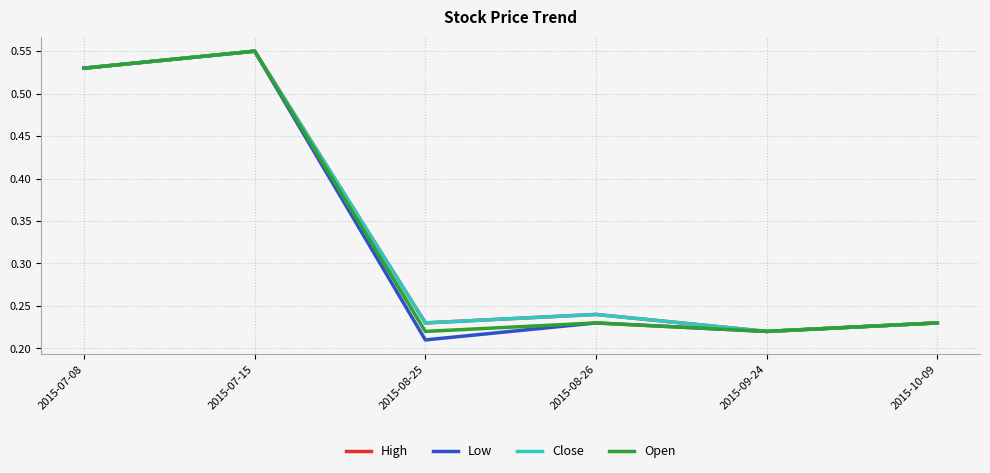

At which category does the chart reach its minimum across all series?

2015-08-25